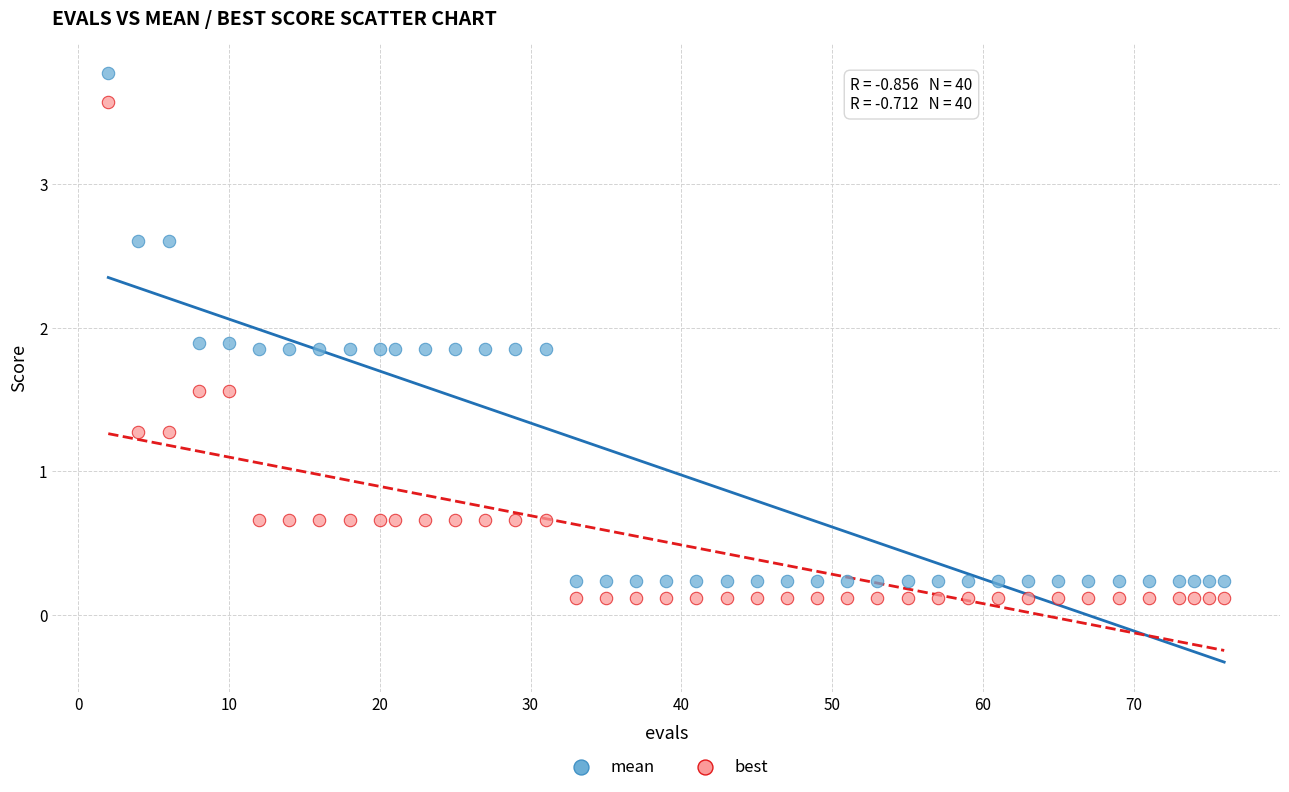

Which series contains the highest Y value?

mean